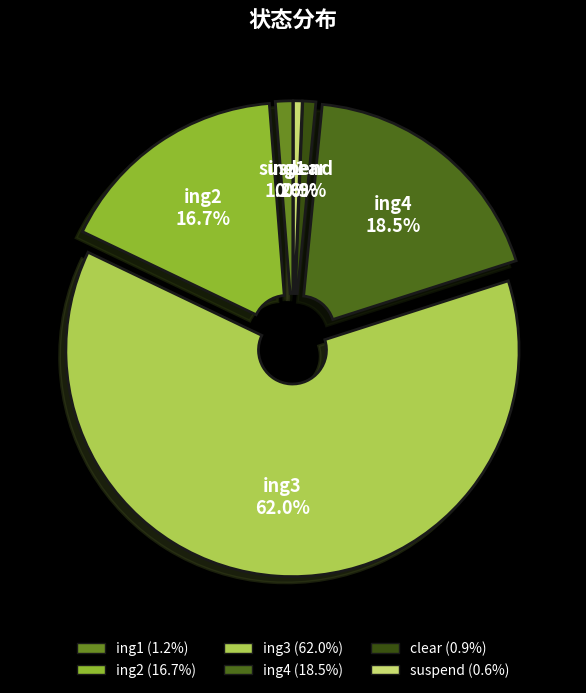

How many segments does this pie chart have?

6